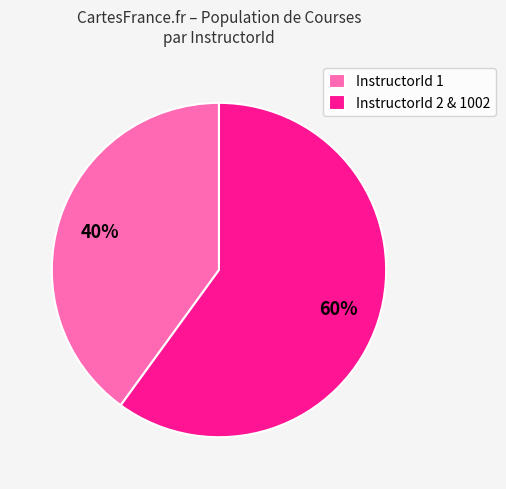

How many slices are in this pie chart?

2